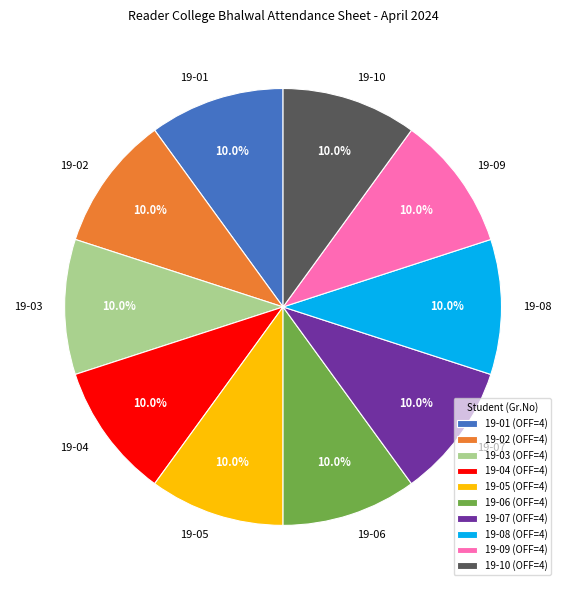

To the nearest percent, what percentage of the pie is 19-05?

10%